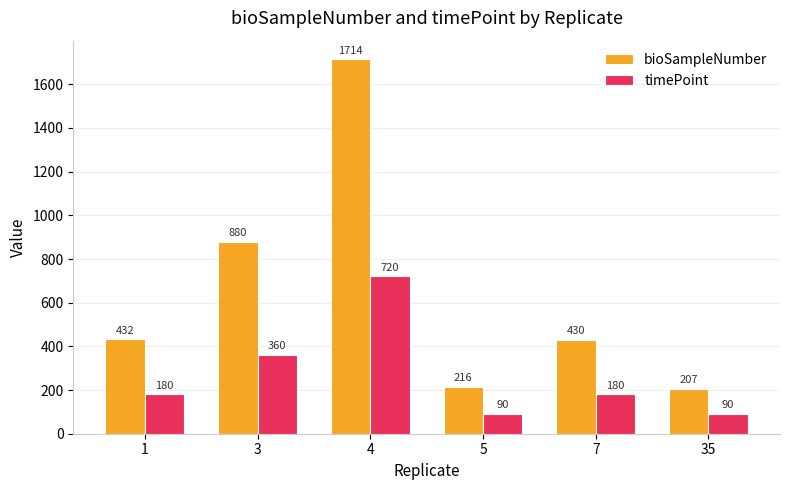

Which series has the widest spread of values?

bioSampleNumber